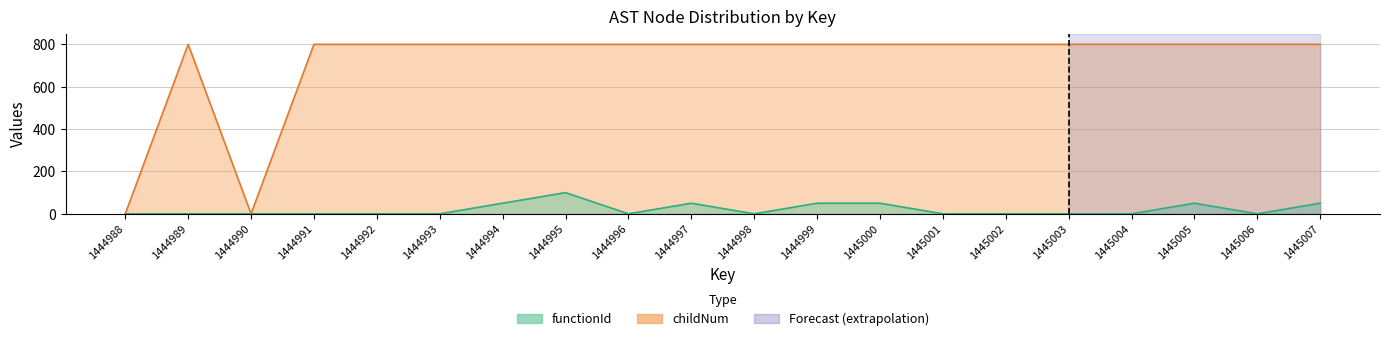

True or false: childNum and functionId intersect in this chart.

False